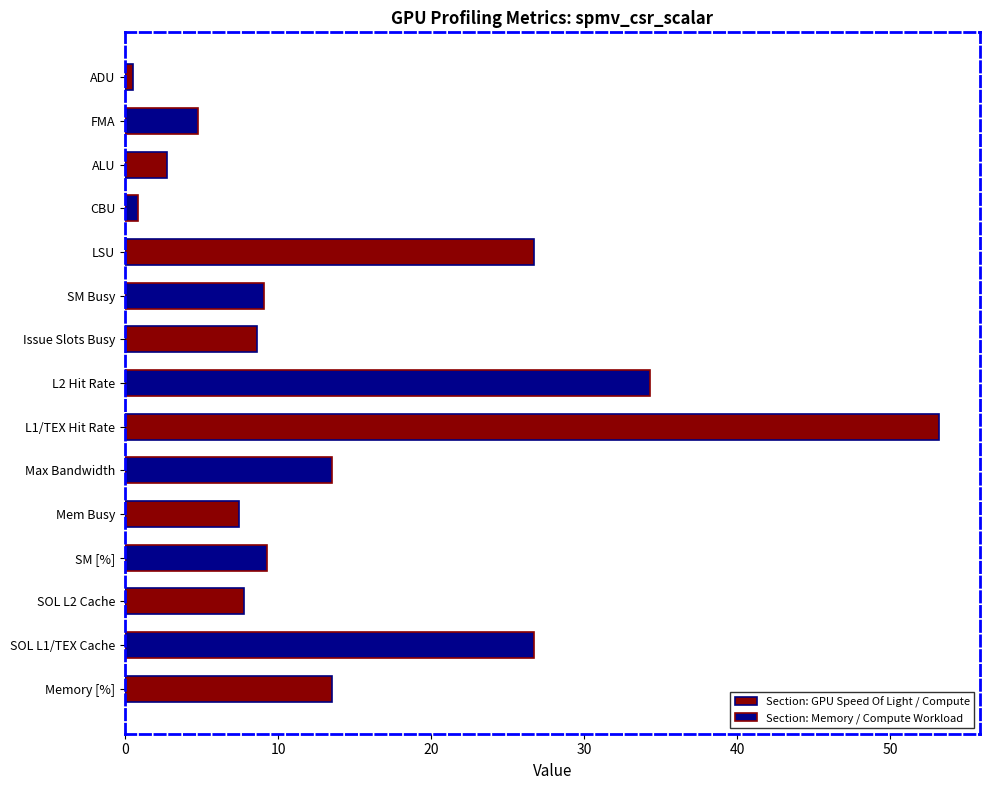

What is the difference between the second highest and second lowest values?

33.4